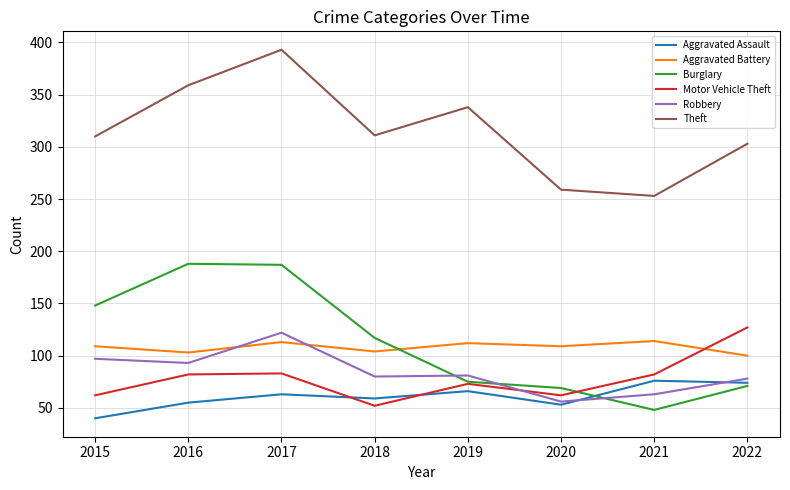

What is the minimum value for Robbery?

56